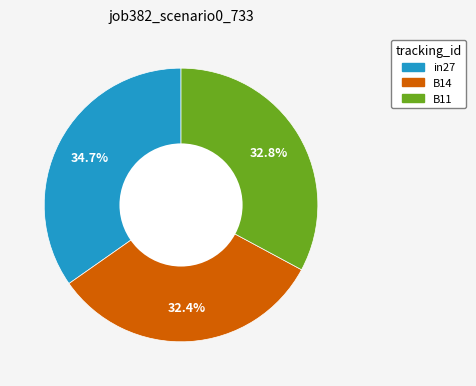

Which slice is the largest?

in27